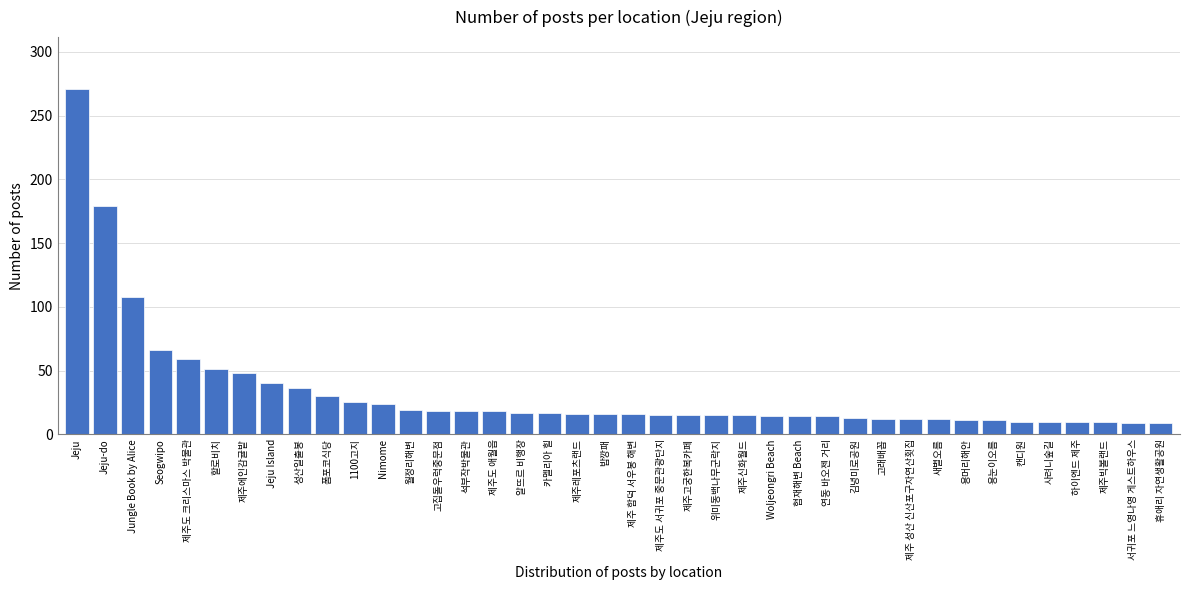

What is the maximum value shown in the chart?

271